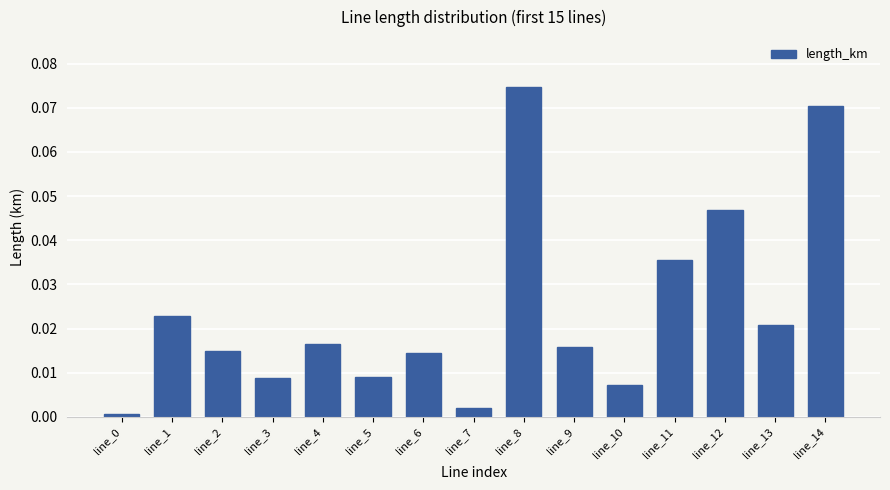

What is the sum of all values?

0.4